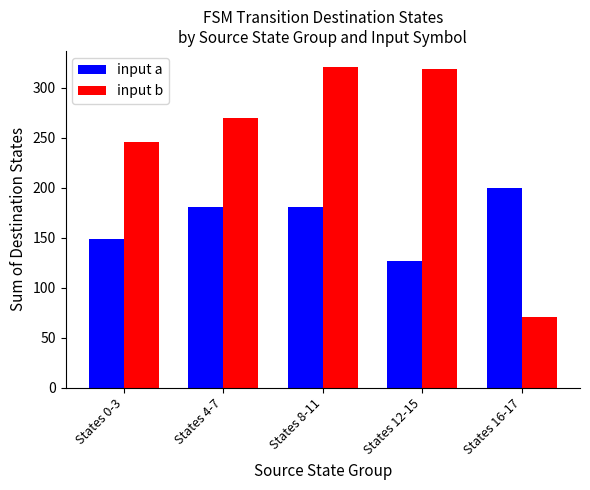

Is the value of input b at States 0-3 greater than the value of input a at States 0-3?

Yes